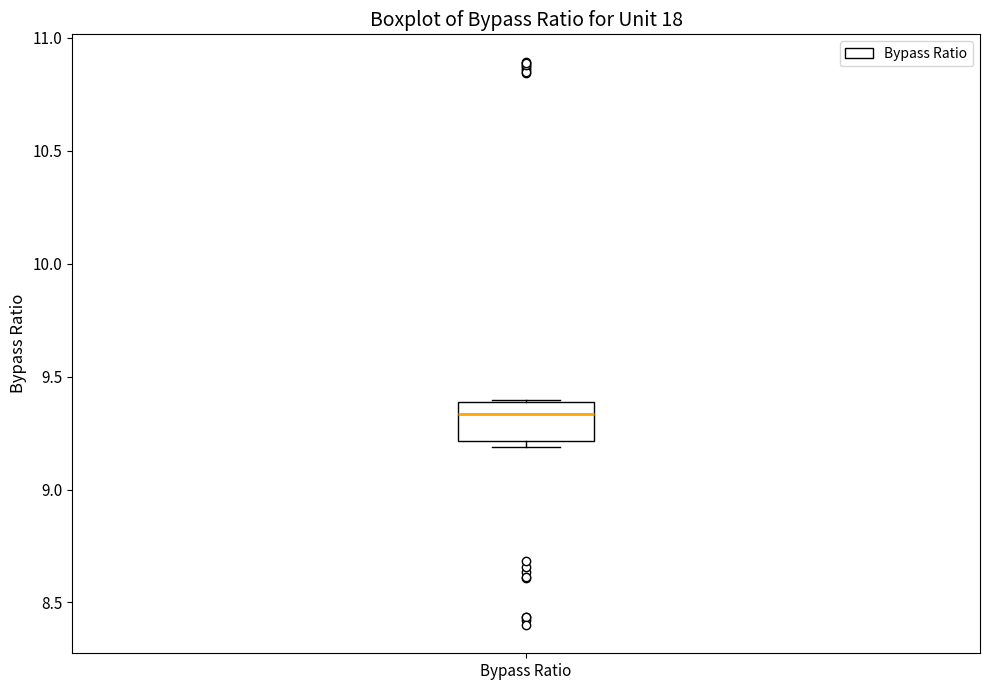

Transcribe this box plot: give where the median line is, the range the box spans, and where the two whiskers end, as read against the y-axis. The values are not printed on the chart, so give them approximately, as read against the axis.

median 9.35, box 9.20 to 9.40, whiskers 9.20 (just below the box's lower edge) to 9.40